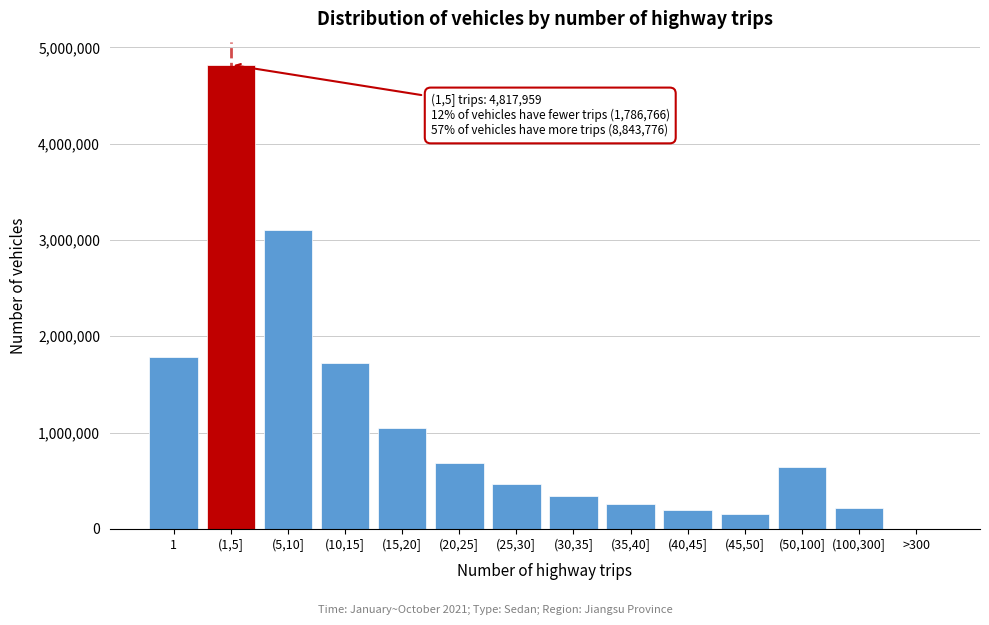

What is the change in value from (1,5] to (5,10]?

-1709580